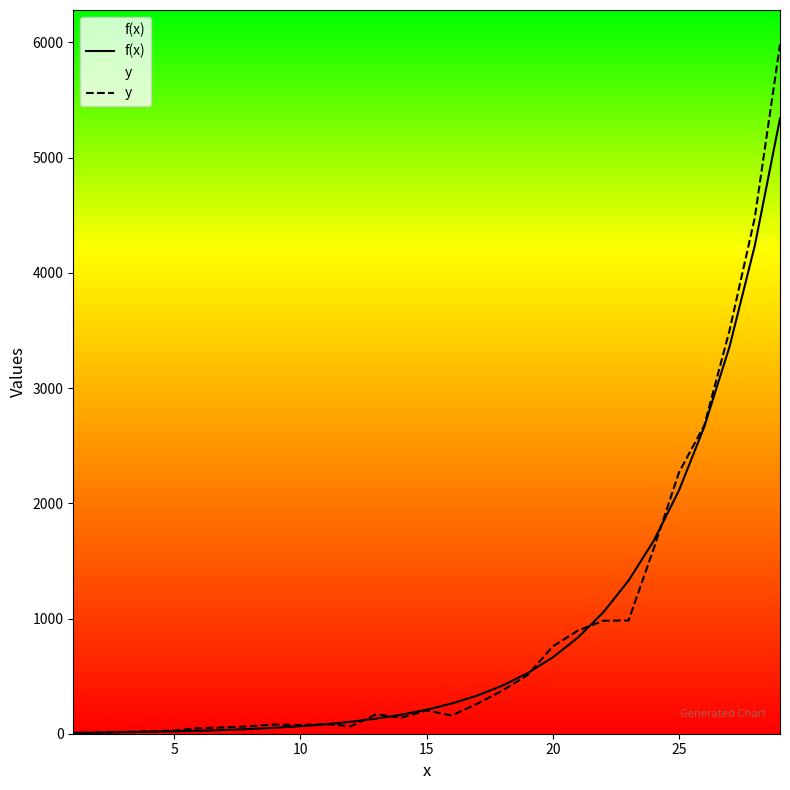

In y, how many points are higher than both neighbors (excluding endpoints)?

4